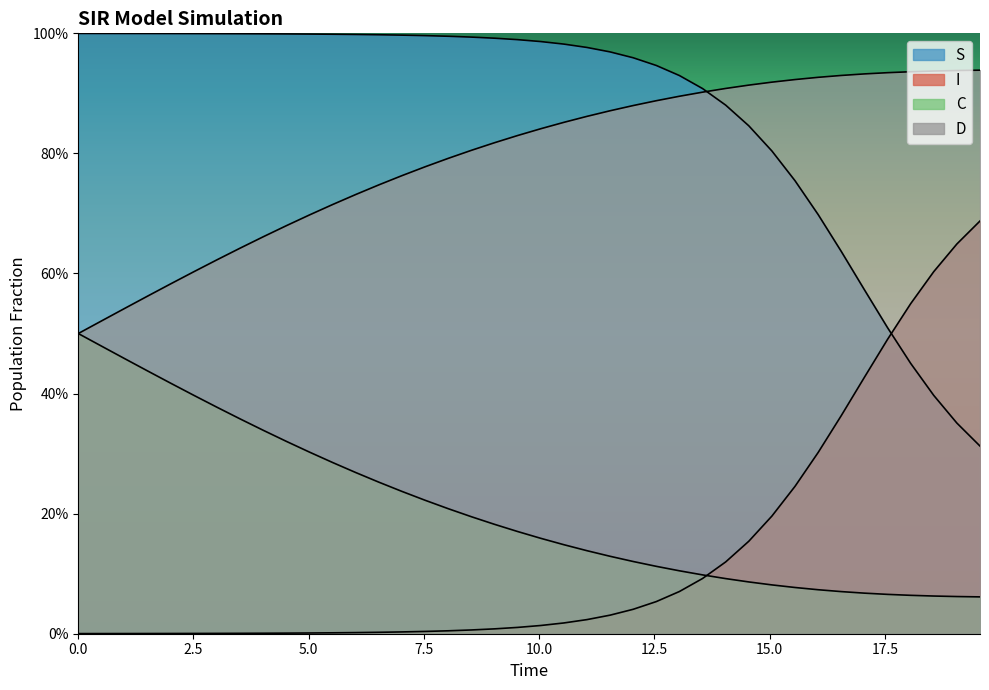

What is the sum of all D values?

31.7